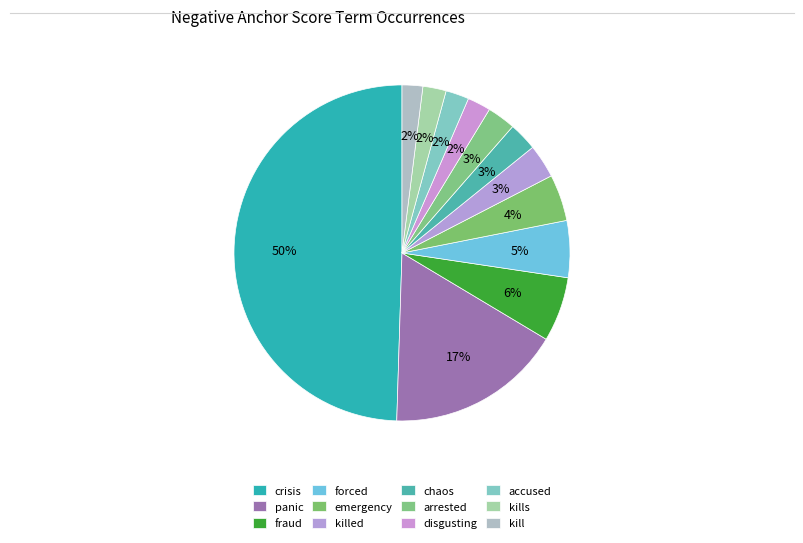

How many slices are in this pie chart?

12